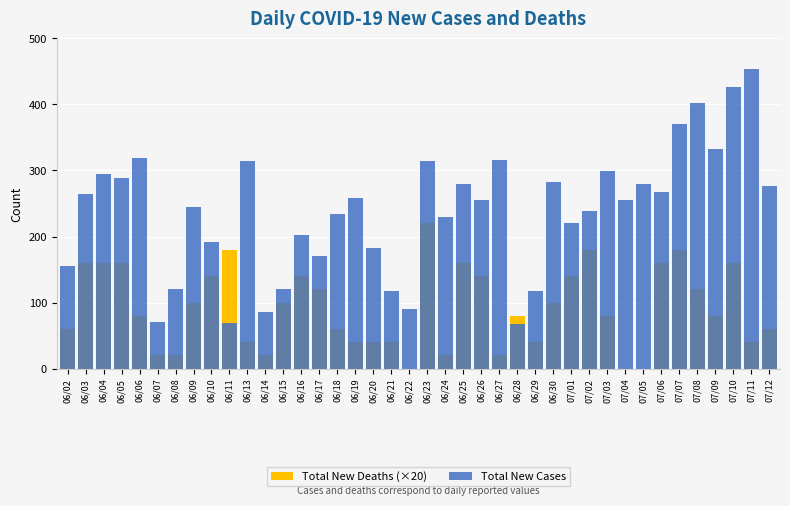

Reading left to right, what are all the values shown in this chart?

Total New Deaths (×20): 60	160	160	160	80	20	20	100	140	180	40	20	100	140	120	60	40	40	40	0	220	20	160	140	20	80	40	100	140	180	80	0	0	160	180	120	80	160	40	60
Total New Cases: 155	265	295	289	319	70	120	245	191	69	315	85	120	203	170	234	258	183	117	90	315	229	280	256	316	67	117	282	220	239	299	255	280	268	371	402	333	426	453	277